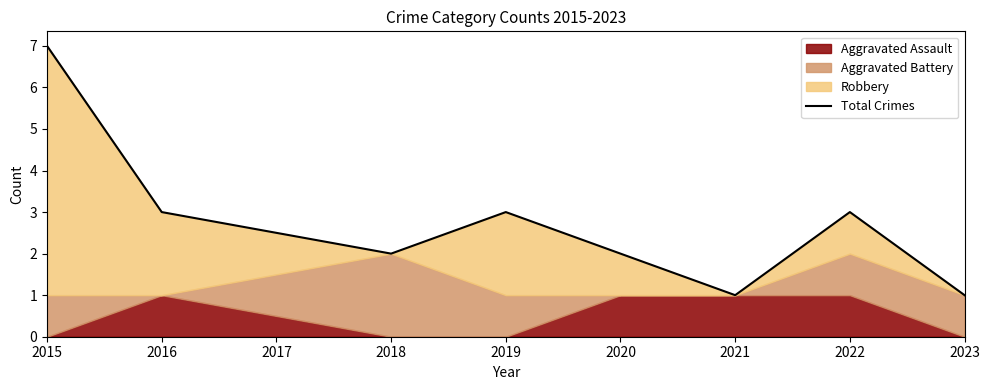

Where does the data first go above 3?

2015